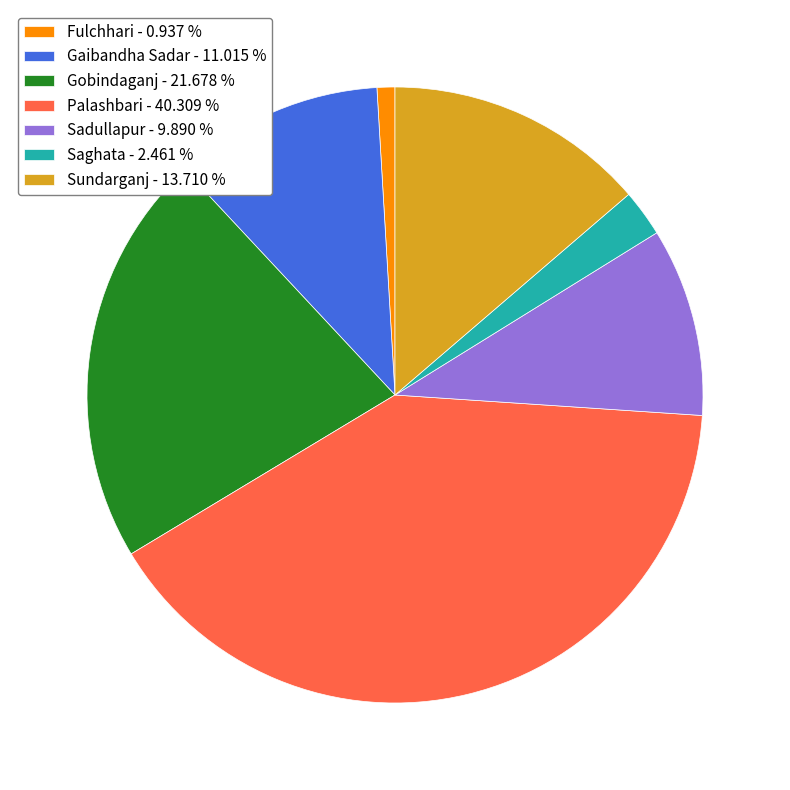

How many segments does this pie chart have?

7